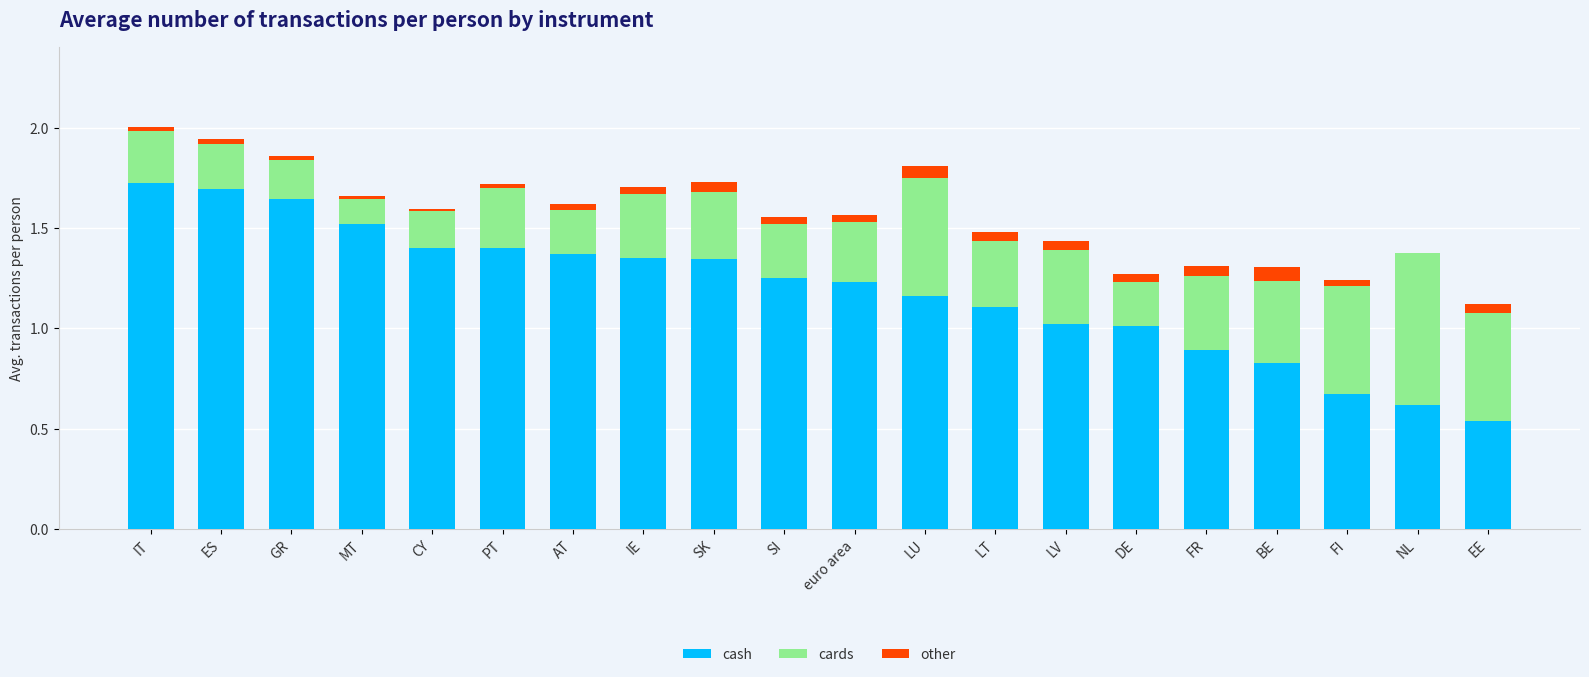

The cash series shows 2.6 at ES. True or false?

False